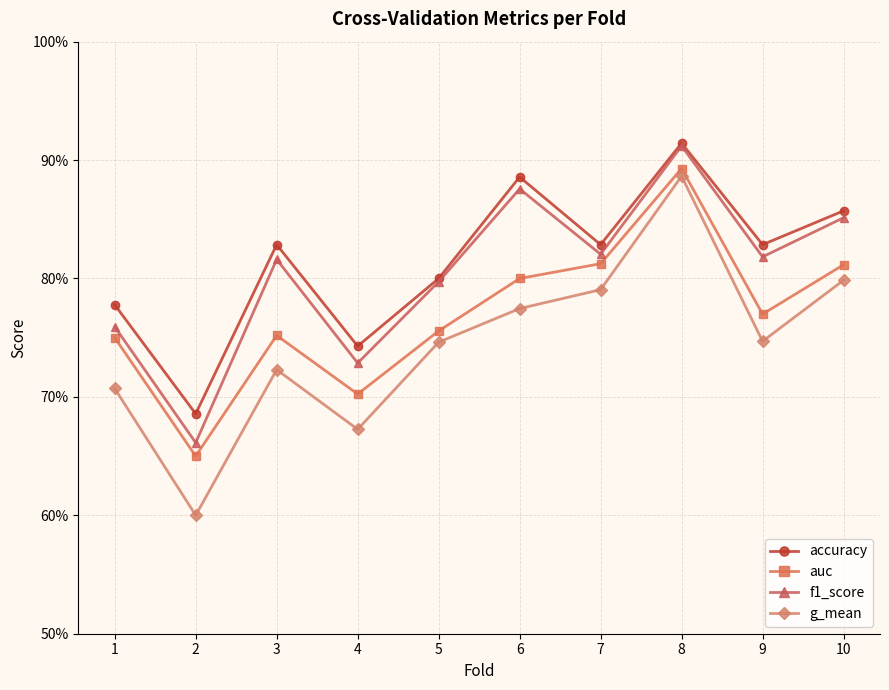

Does the chart have visible grid lines?

Yes